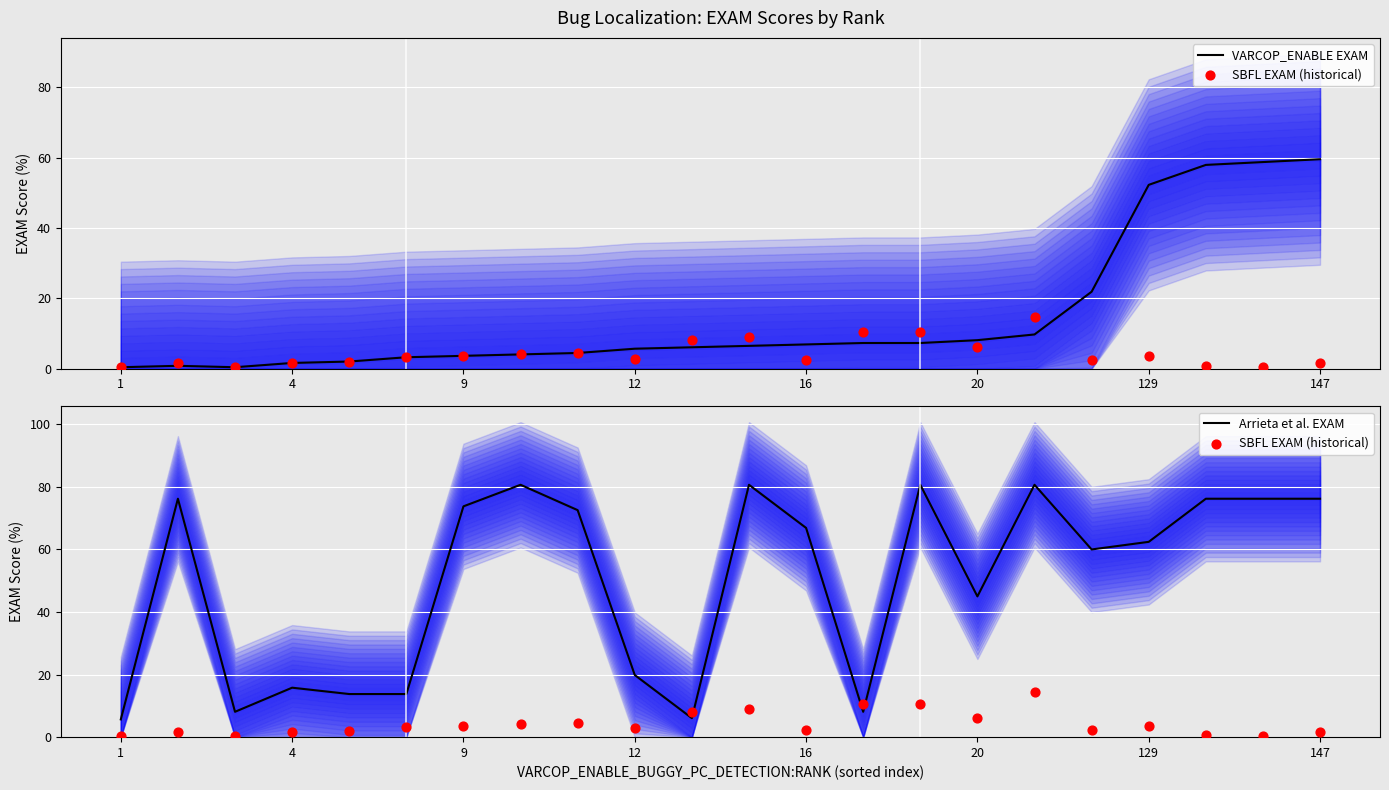

Which series reaches the minimum Y coordinate?

VARCOP_ENABLE EXAM